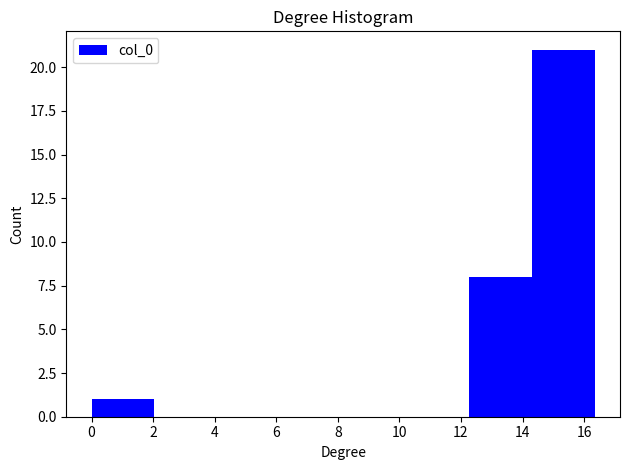

Reading left to right, transcribe this chart: for each bar, give the range it covers on the x-axis and its height. Neither the bar edges nor the heights are printed on the chart, so give them approximately, as read against the axes.

0.0 to 2.0: 1
2.0 to 4.0: 0
4.0 to 6.2: 0
6.2 to 8.2: 0
8.2 to 10.2: 0
10.2 to 12.2: 0
12.2 to 14.4: 8
14.4 to 16.4: 21